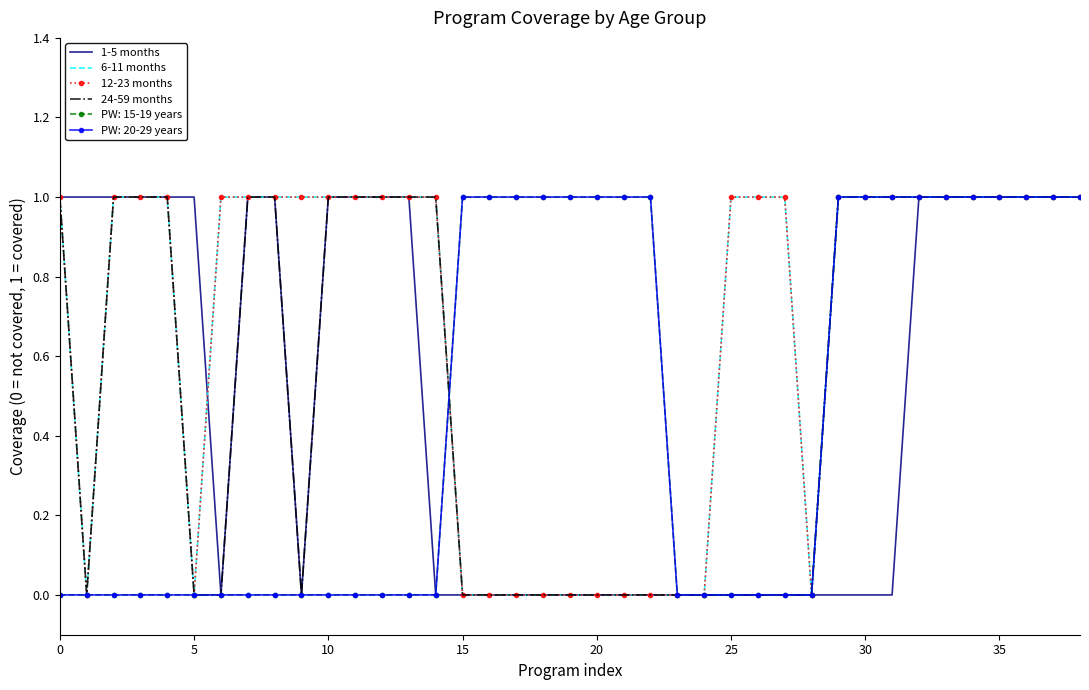

What is the value of the 12-23 months point at the 4th from the left?

1